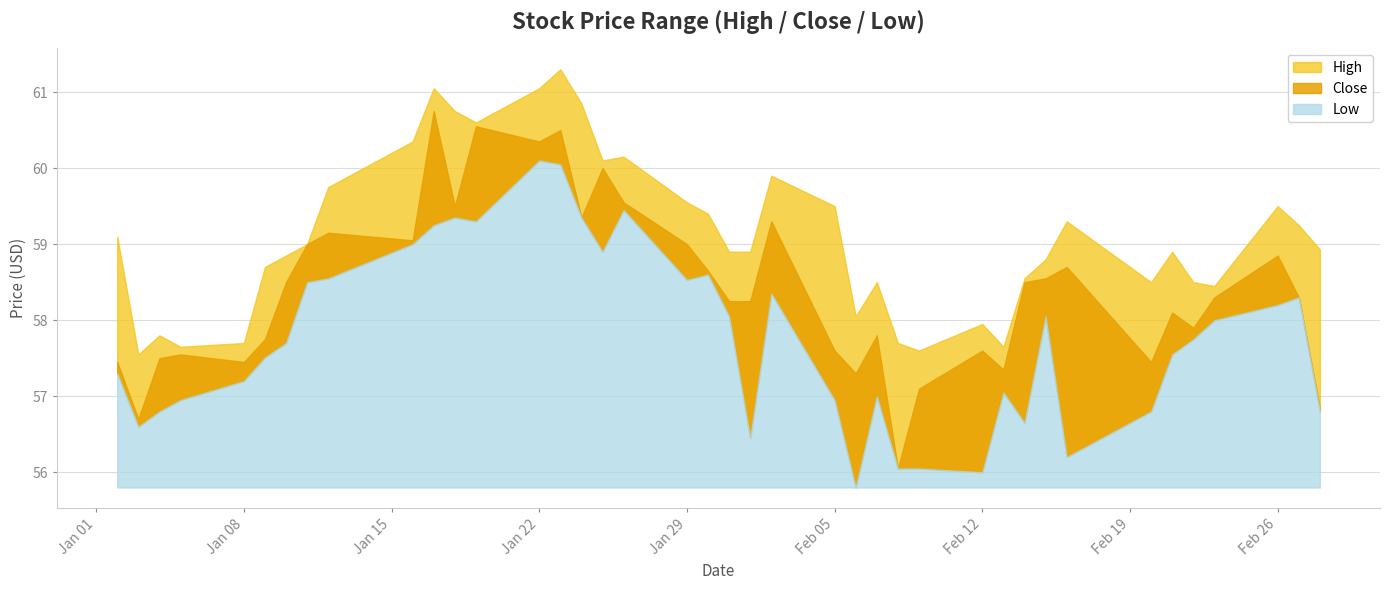

True or false: Close has a value of 93.8 at 2018-01-05.

False